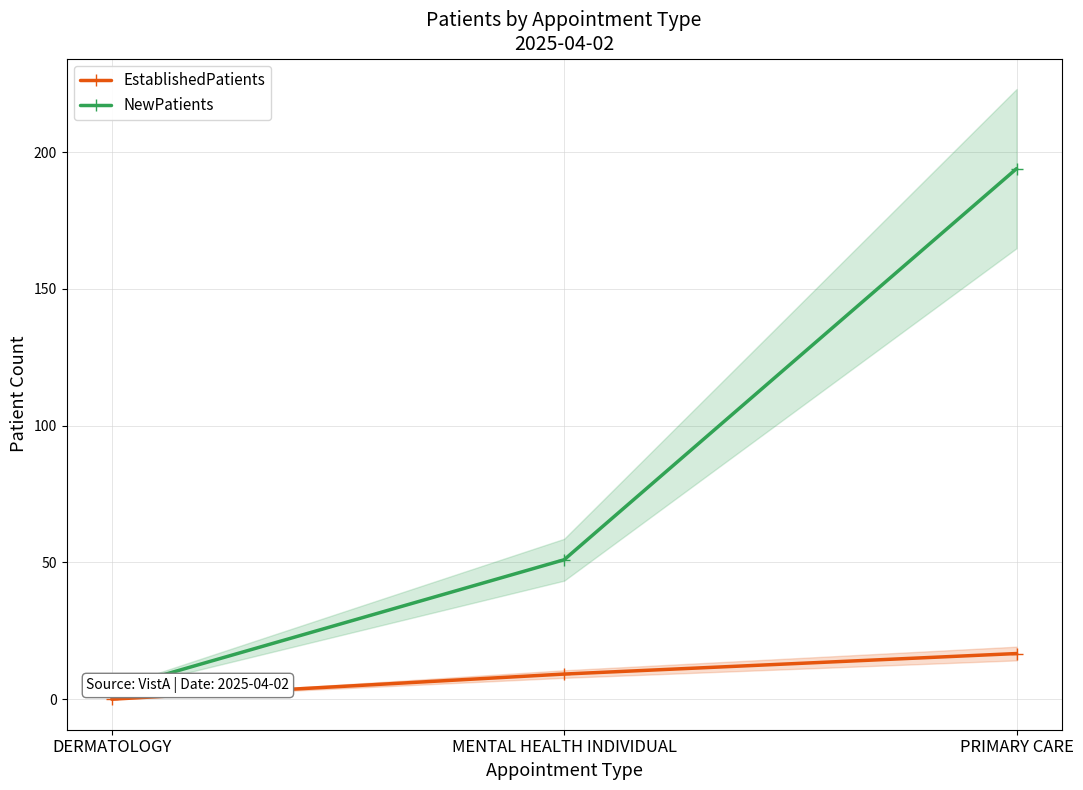

What value does the NewPatients series have at DERMATOLOGY?

3.5